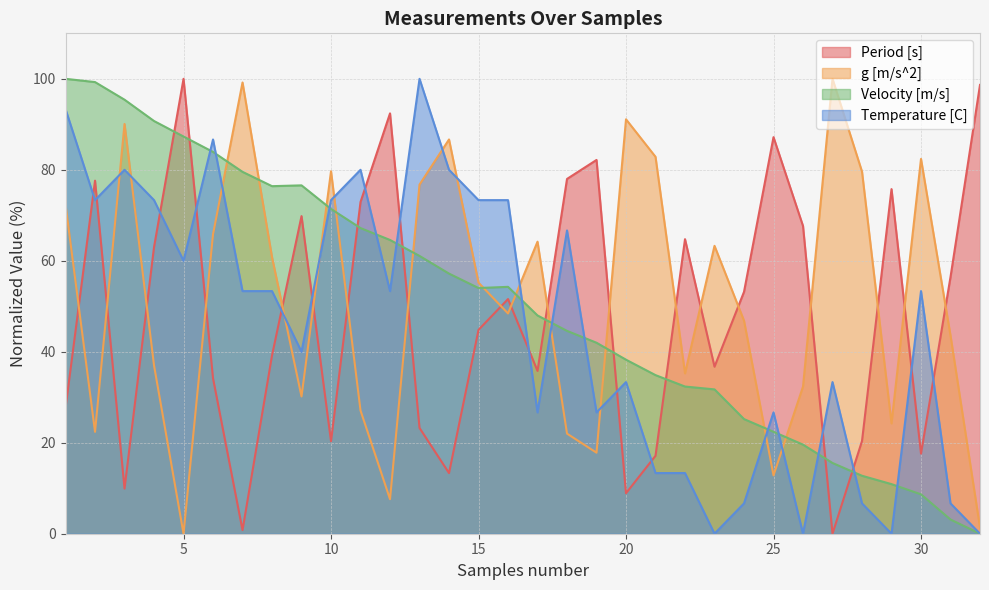

True or false: Velocity [m/s] has more than 0 points higher than both neighbors.

True